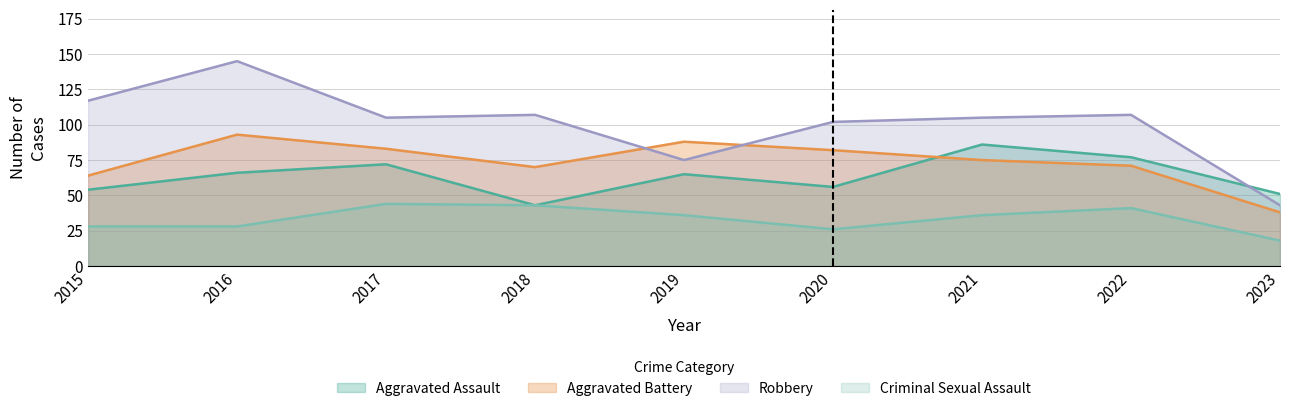

What is the sum of all Aggravated Assault values?

570